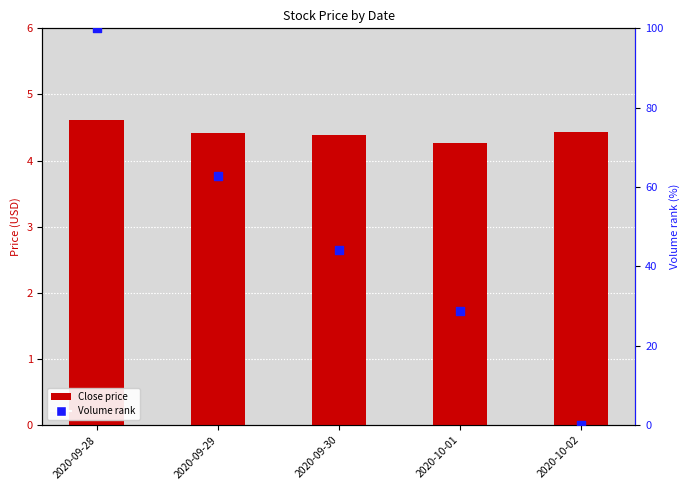

Which series reaches the maximum Y coordinate?

Volume (norm %)